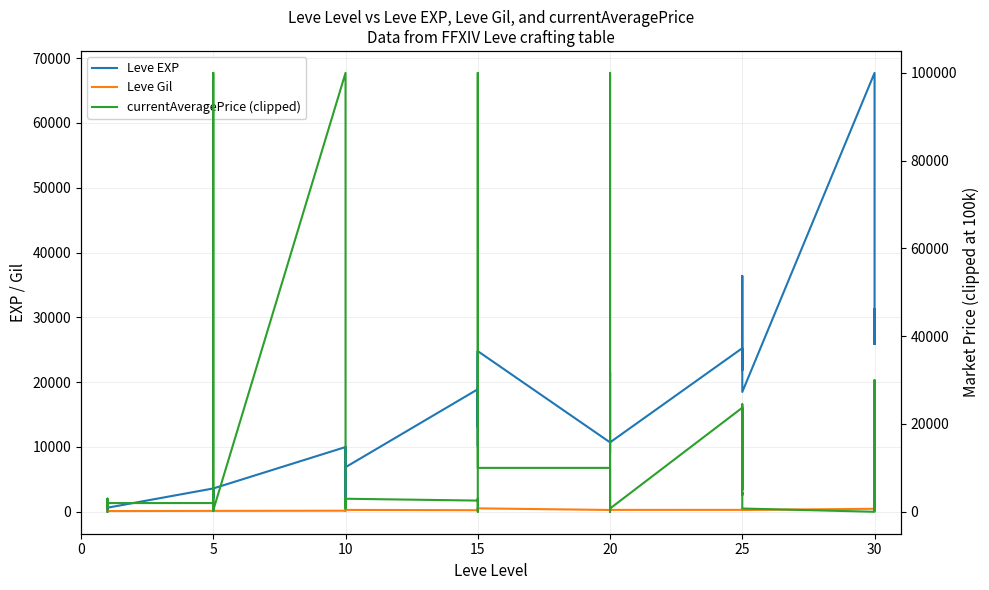

What are all the series names shown in the legend?

Leve EXP, Leve Gil, currentAveragePrice (clipped)